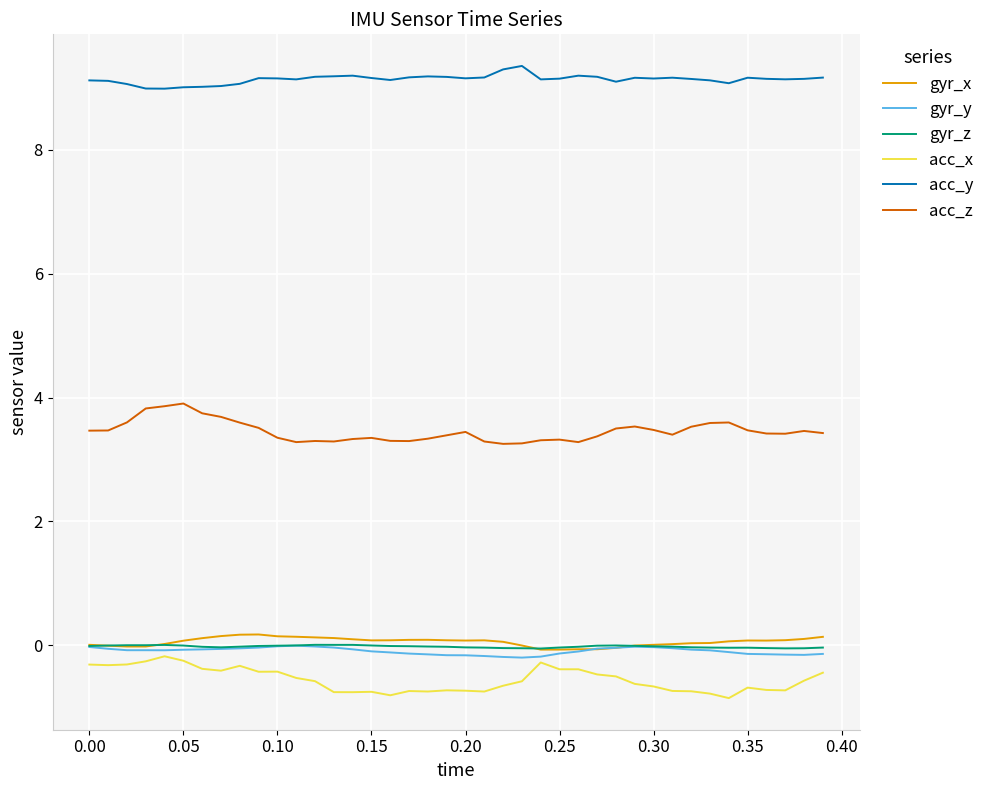

What is the minimum value for acc_z?

3.3